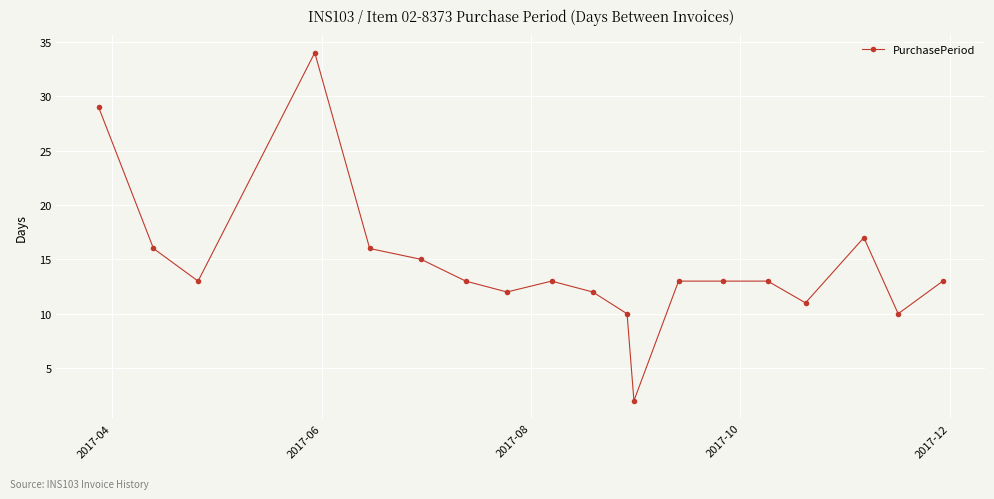

What is the difference between the second highest and second lowest values?

19